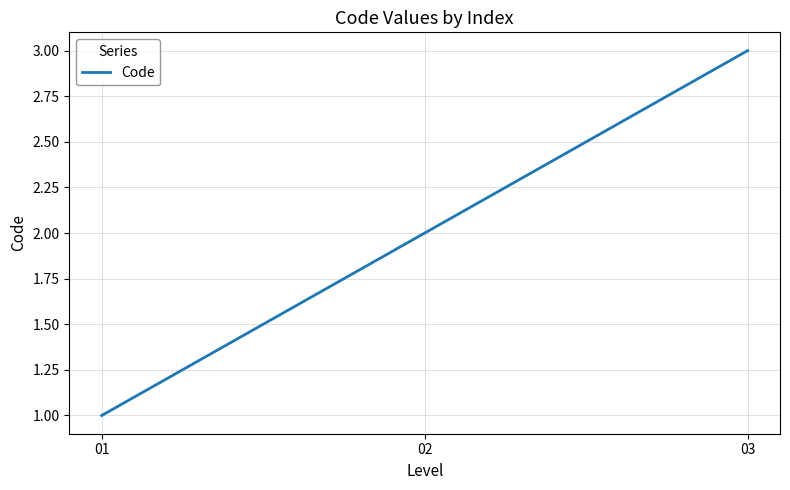

Rank the categories by value from lowest to highest.

01, 02, 03